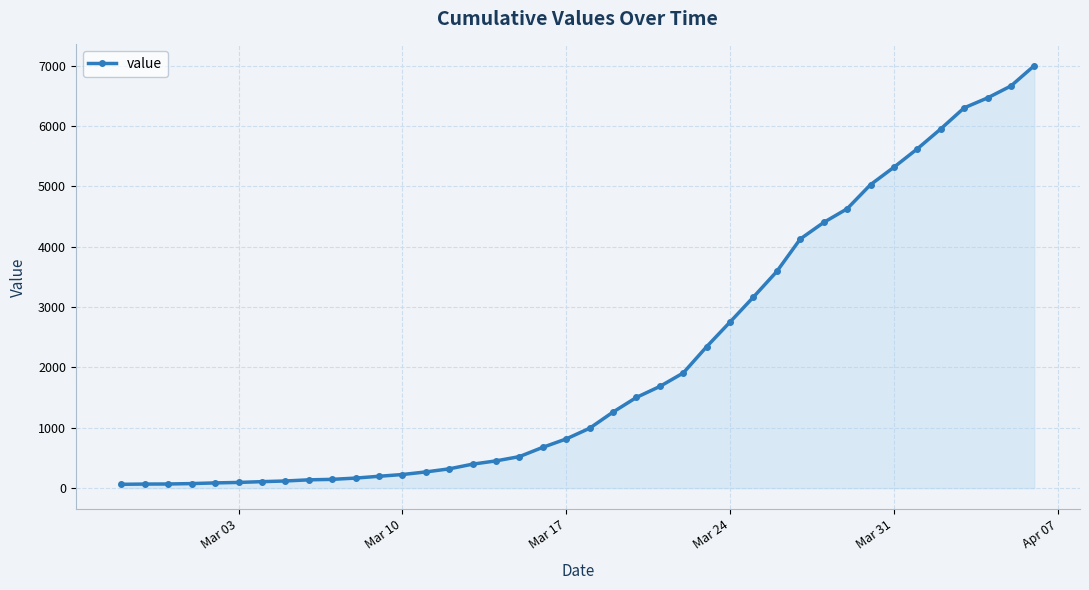

What is the difference between the maximum and minimum values?

6940